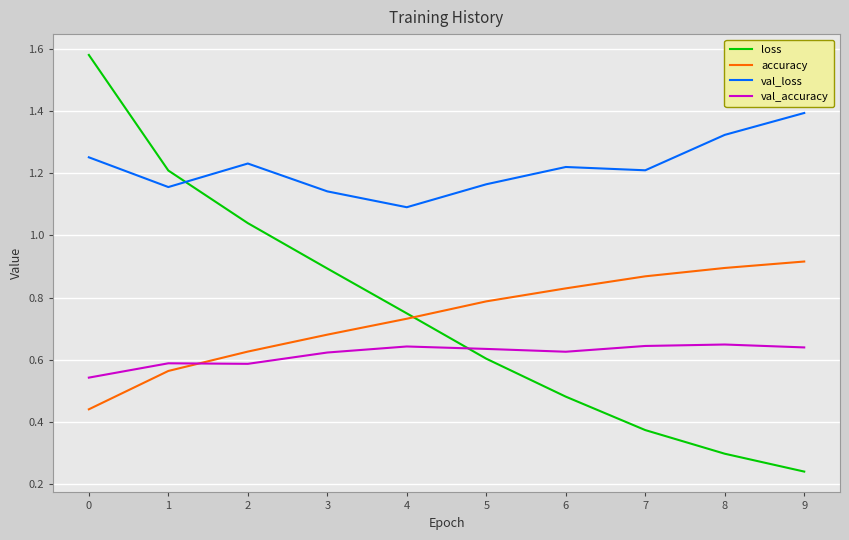

What are all the series names shown in the legend?

loss, accuracy, val_loss, val_accuracy